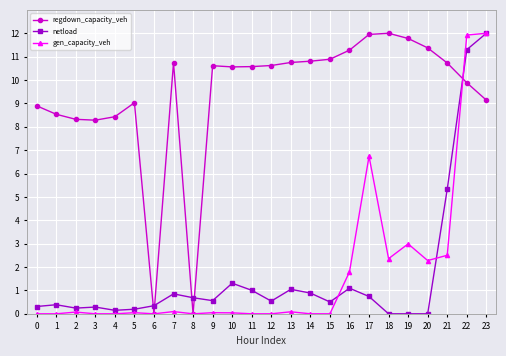

Which series changed the most between 16 and 23?

netload